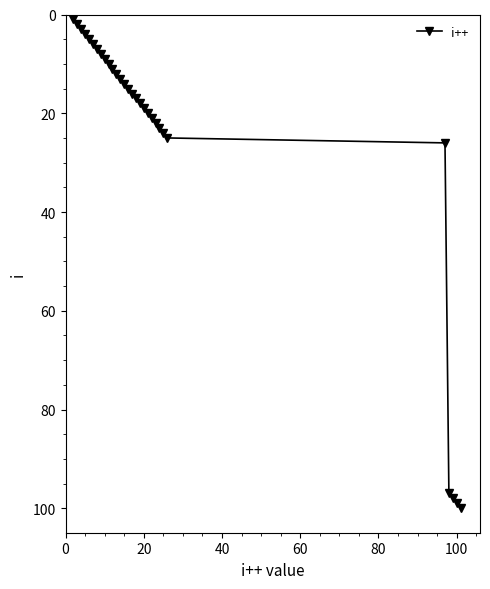

Reading right to left, extract all data points from this chart.

100	99	98	97	26	25	24	23	22	21	20	19	18	17	16	15	14	13	12	11	10	9	8	7	6	5	4	3	2	1